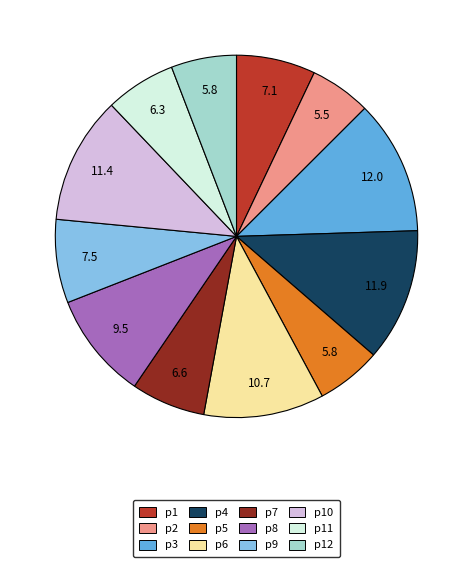

Is it true that p5 is 18% of the pie?

False